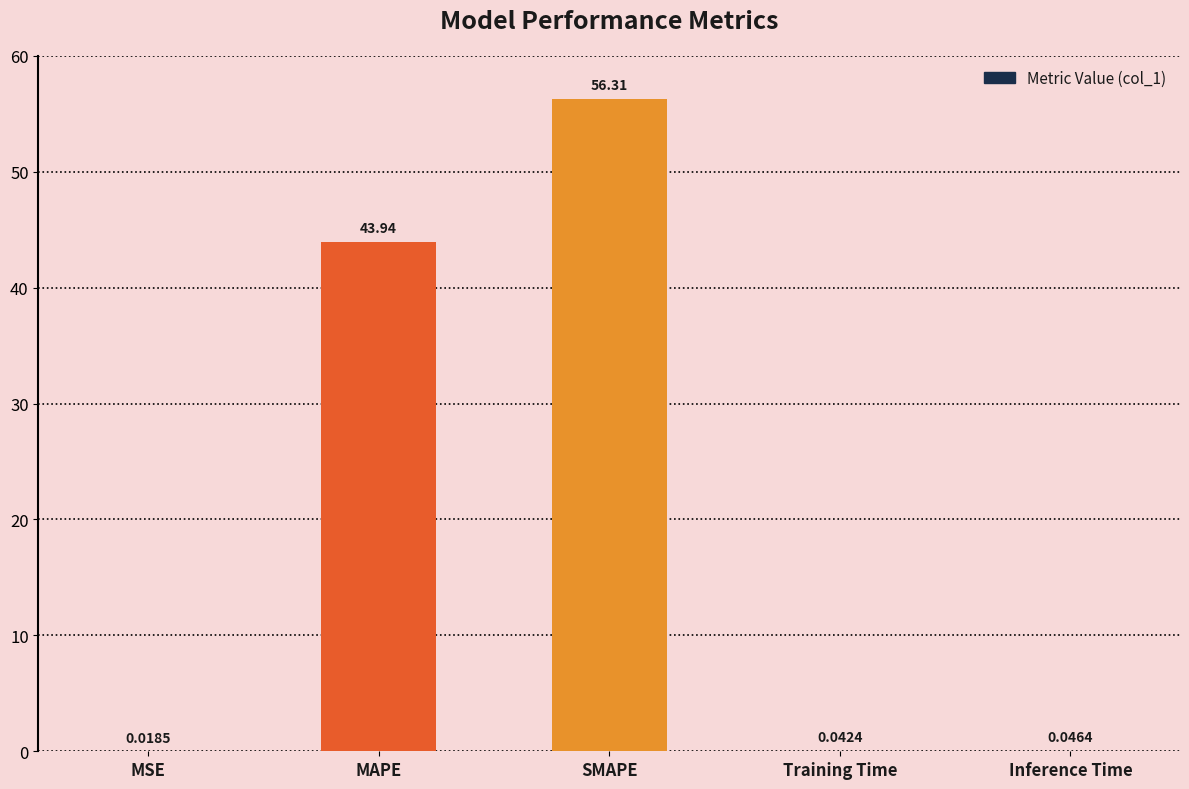

Read the value at MAPE.

43.9